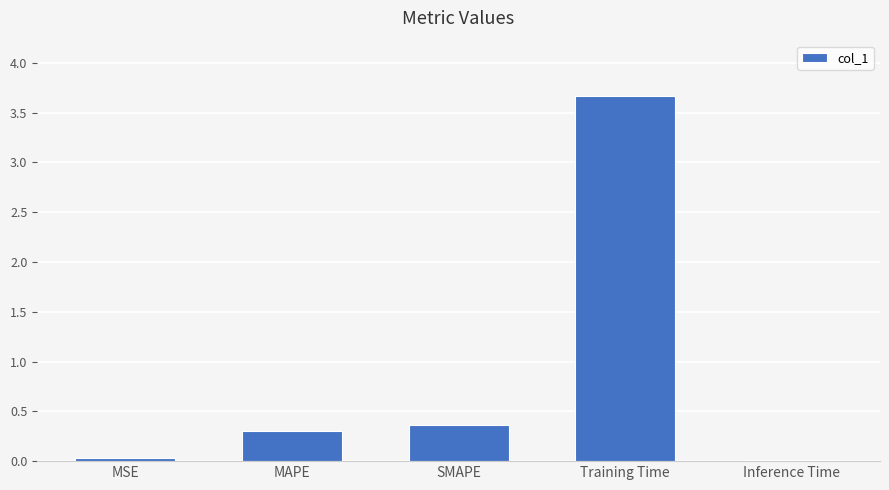

Count the number of data series in this chart.

1